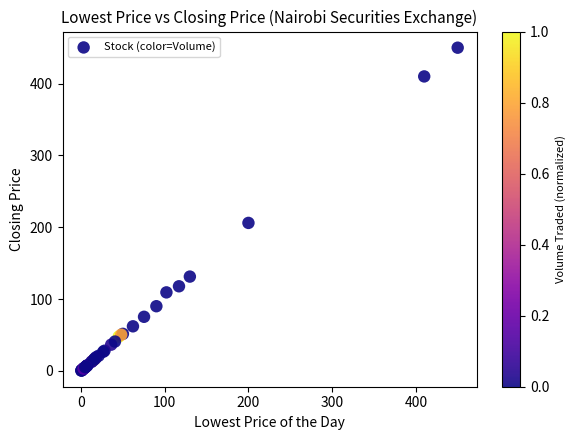

What Y value in the scatter plot is closest to 225?

206.0